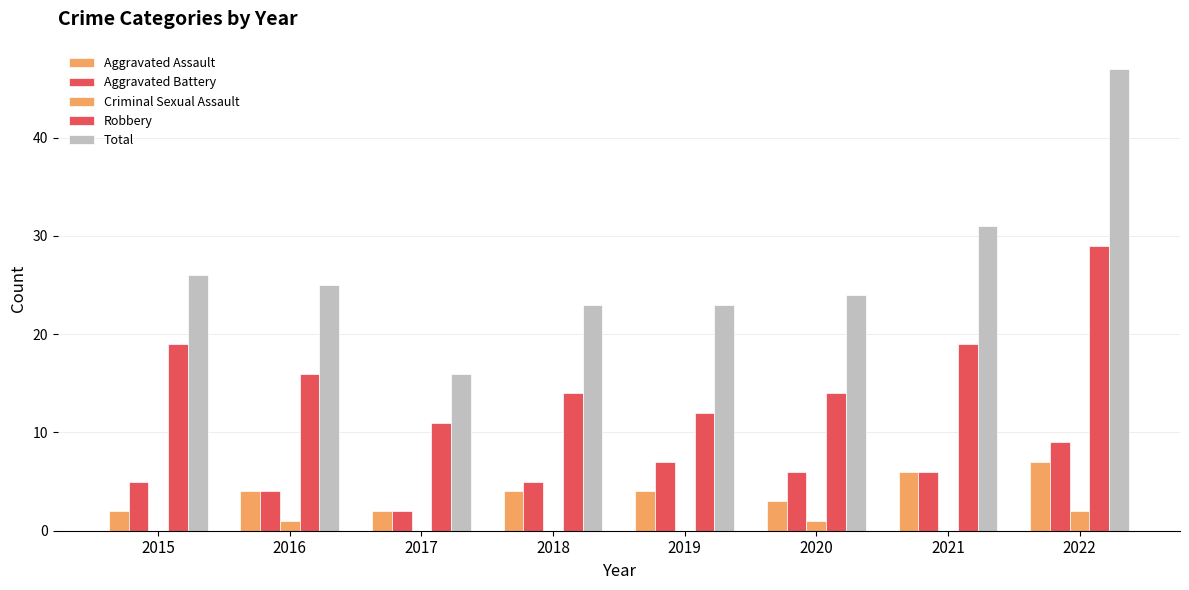

Does the chart contain stacked bars?

No